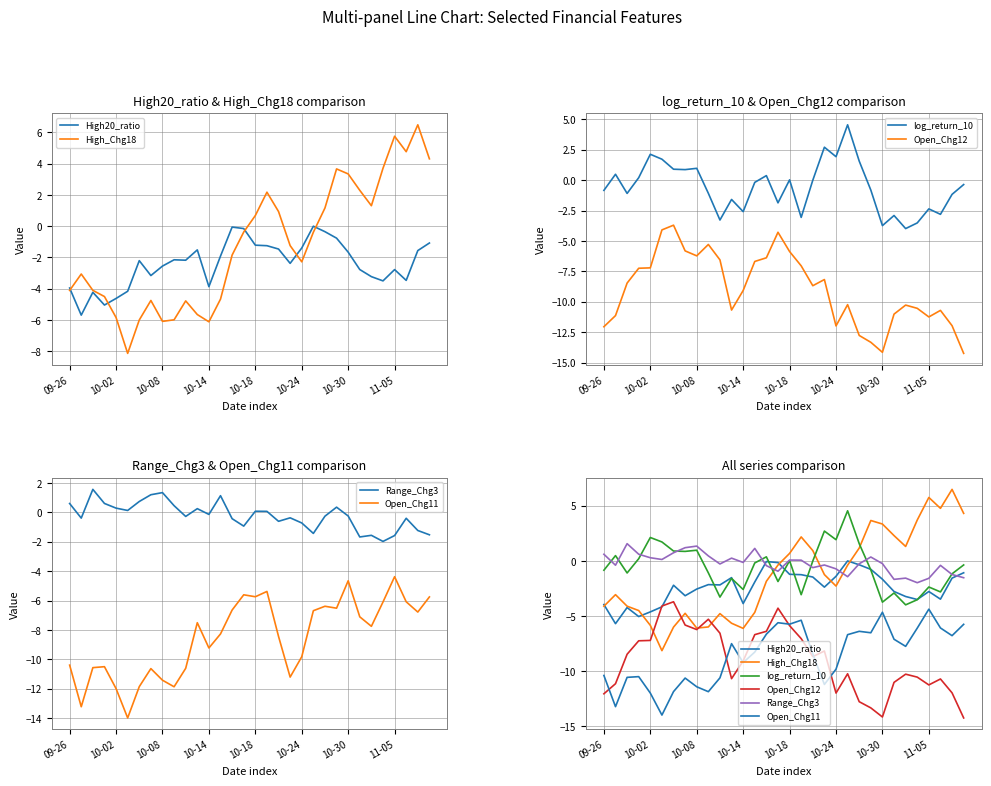

What position from the right is 10-14?

20